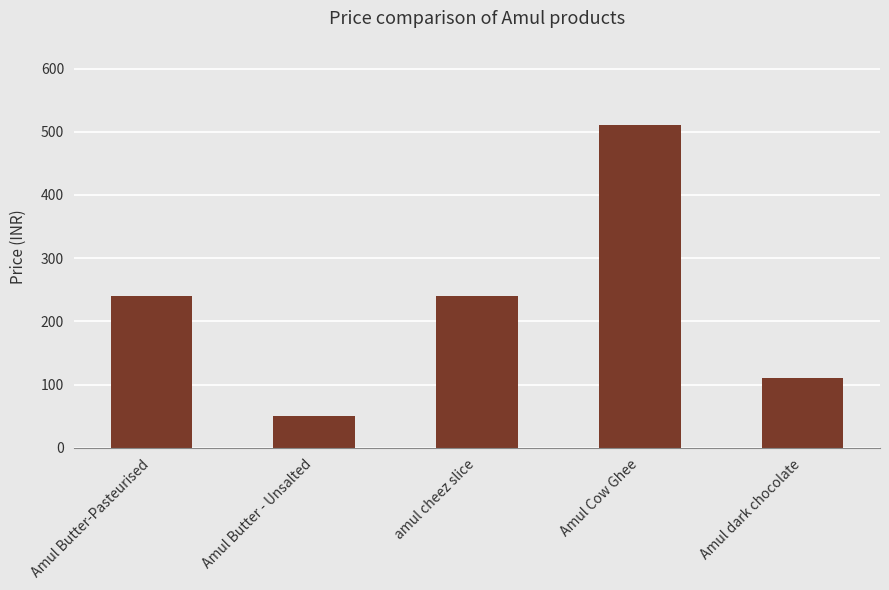

Are the bars grouped side by side (vs. stacked)?

No